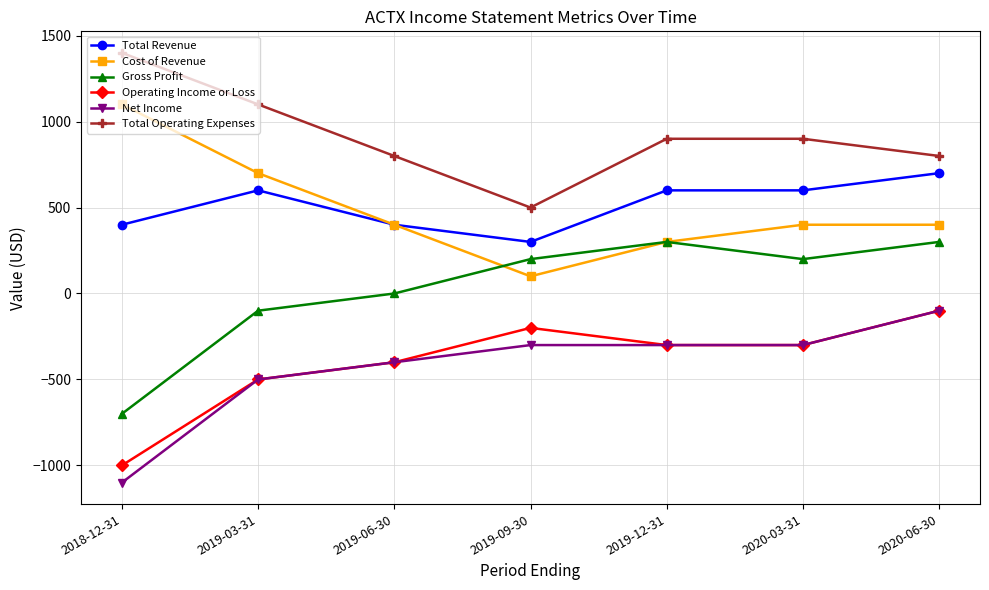

Is it true that Operating Income or Loss equals -100 at 2020-06-30?

True